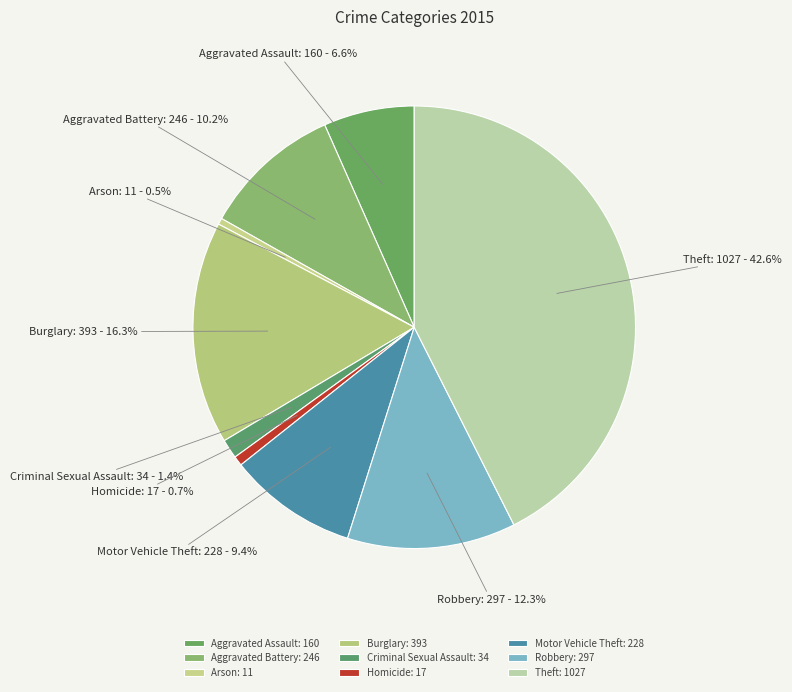

To the nearest percent, what portion does Aggravated Assault represent?

7%